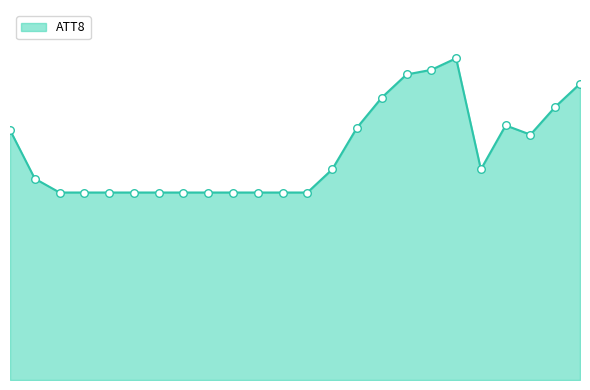

Does the chart have visible grid lines?

No